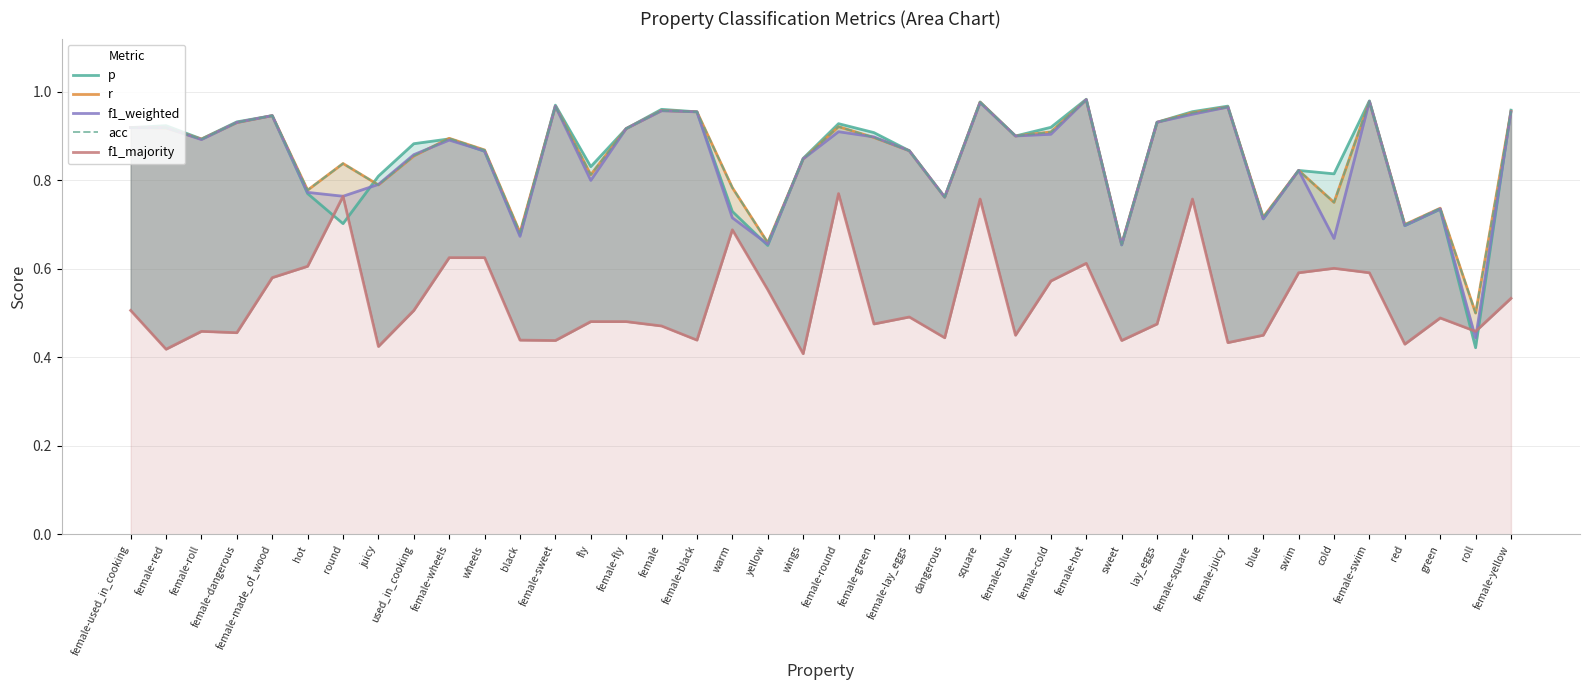

What is the lowest value of the acc series?

0.5